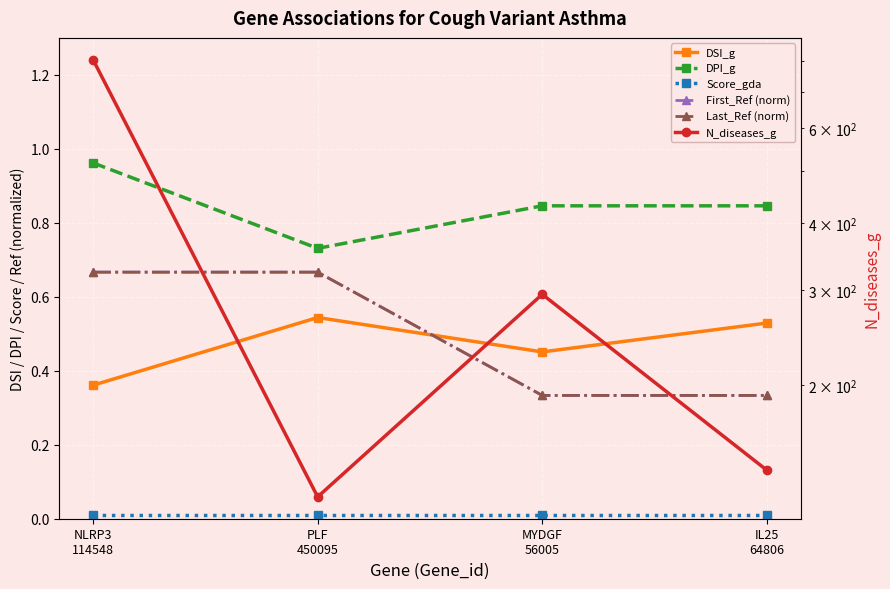

At which category does N_diseases_g reach its first local valley?

PLF
450095